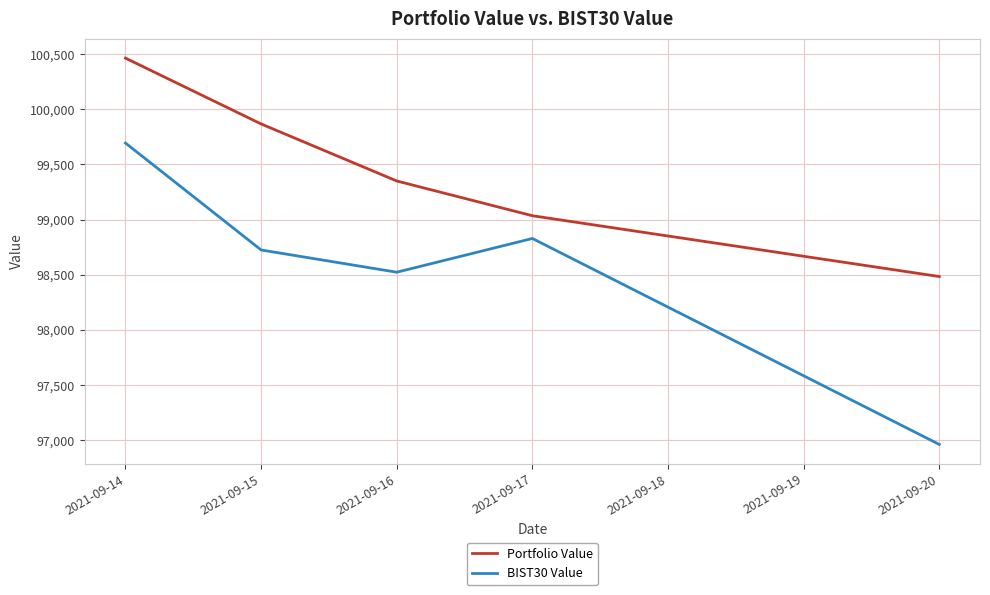

At which label is BIST30 Value closest to 98328?

2021-09-16